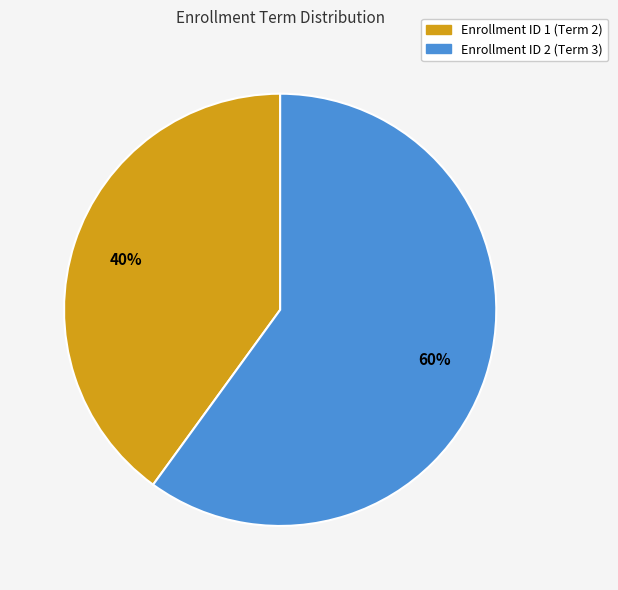

Is it true that Enrollment ID 1 (Term 2) is 40% of the pie?

True